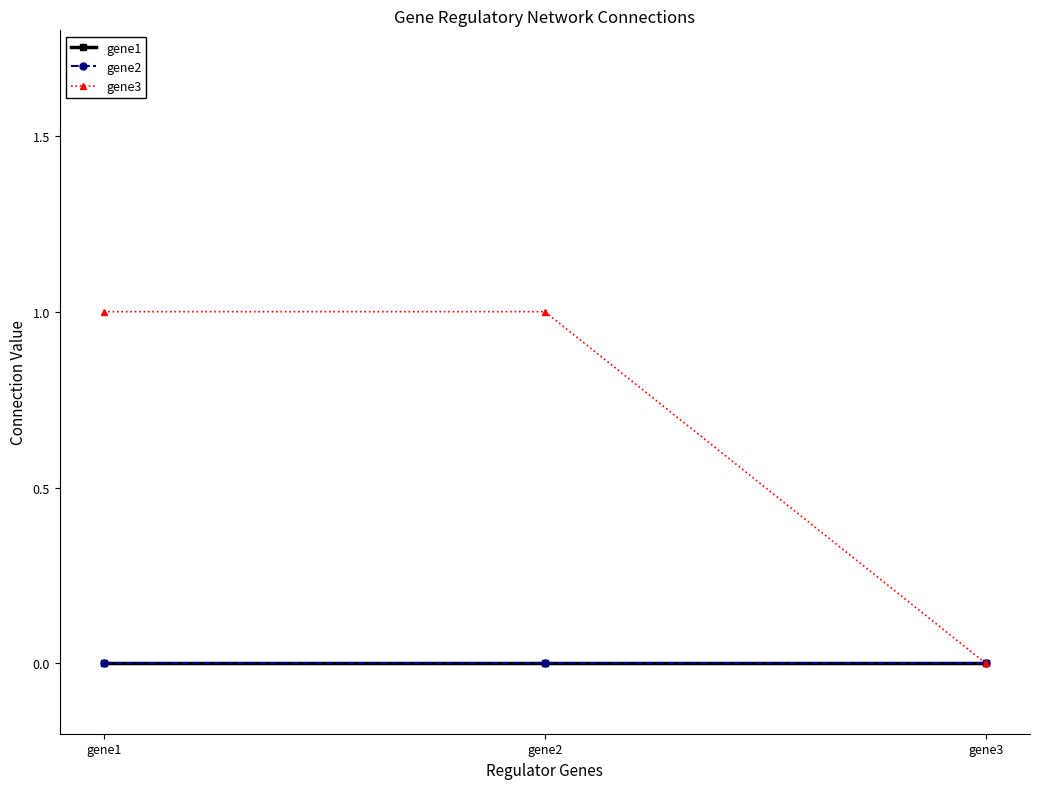

Which series changed the most between gene1 and gene2?

gene1